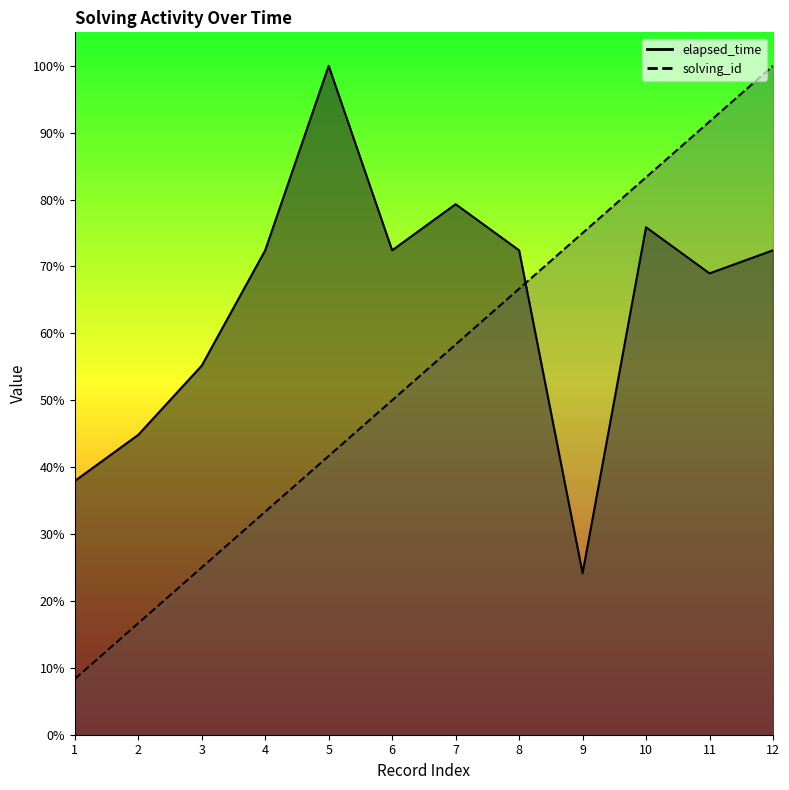

The solving_id series shows 33.3 at 4. True or false?

True